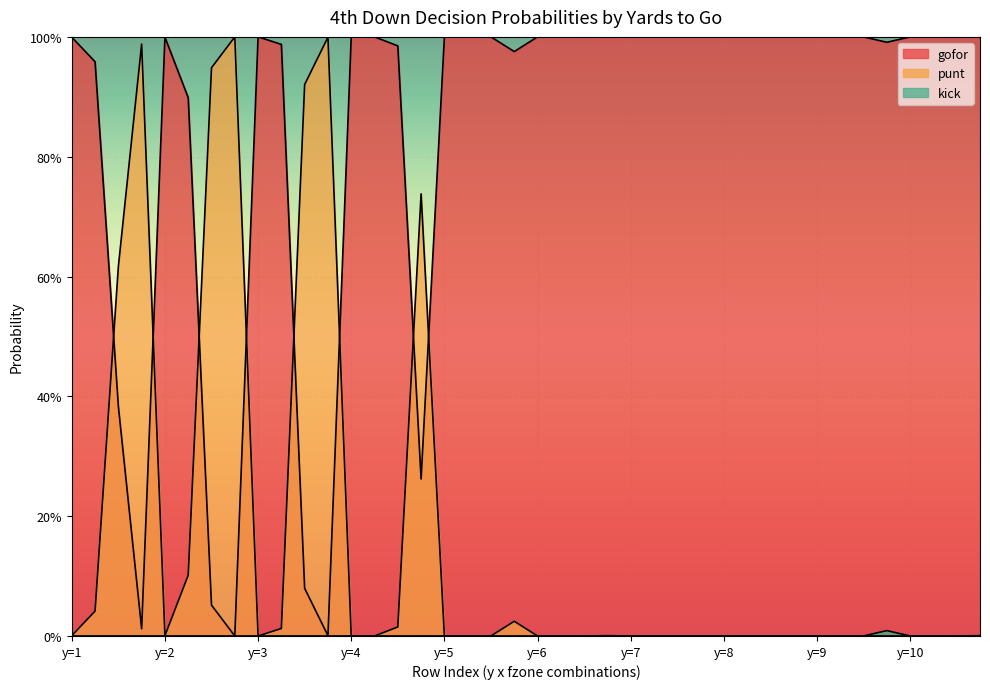

True or false: kick and gofor cross at least once.

False